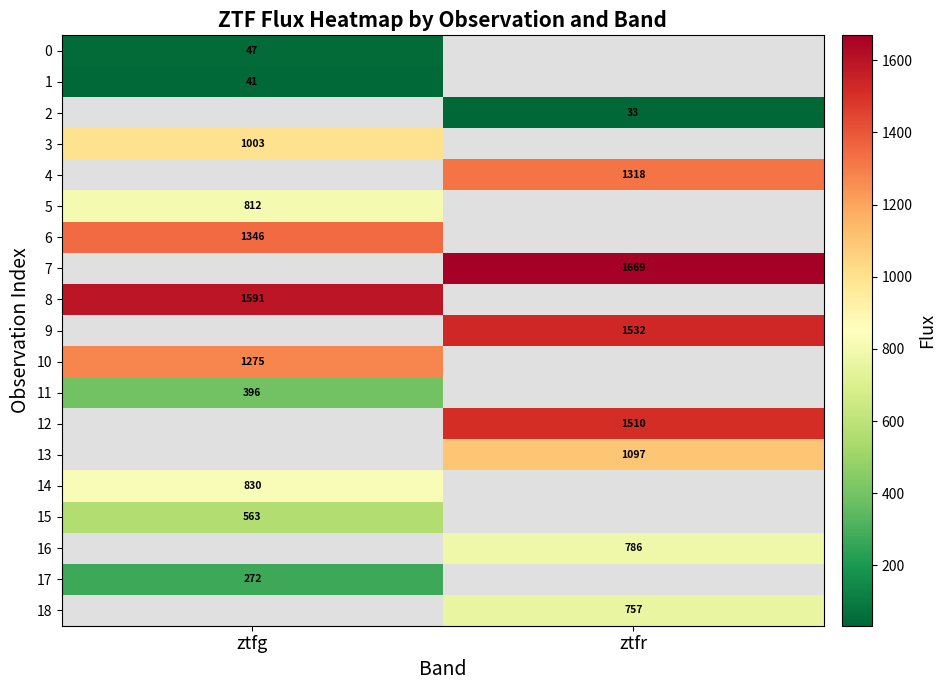

Which has a higher value, ztfr or ztfg?

ztfg